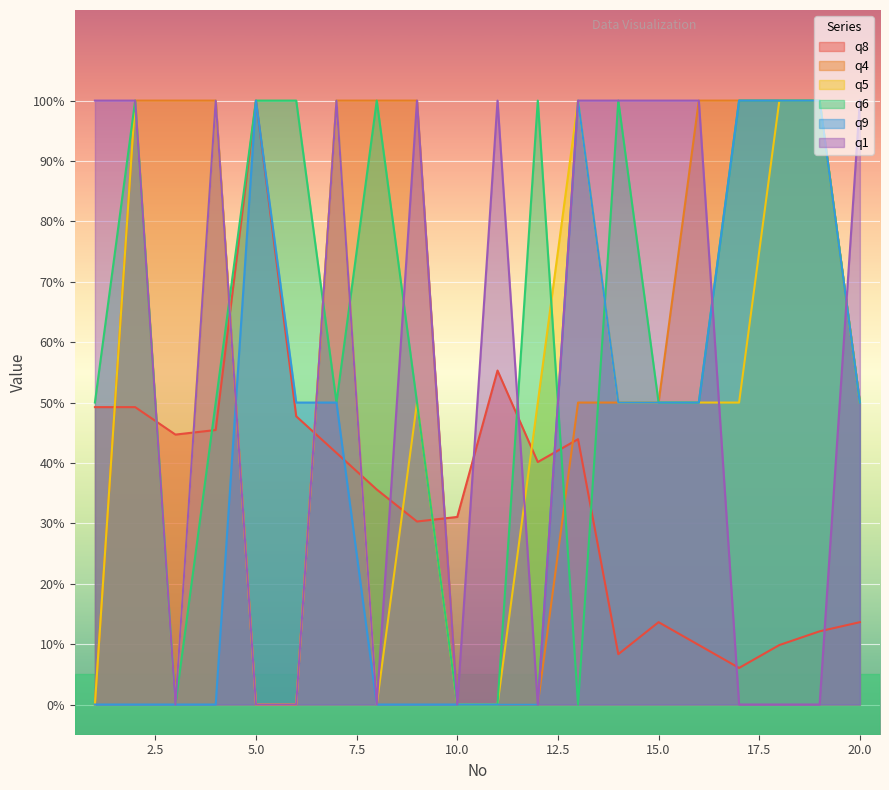

How many interior local peaks does the q9 series have?

2